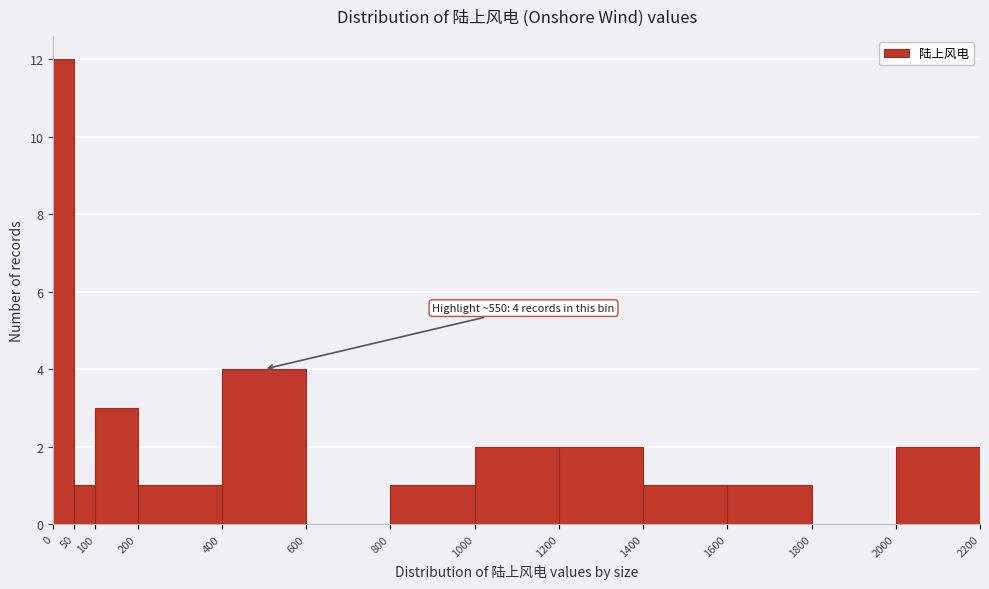

Over which range of the x-axis is the bar tallest?

0 to 50